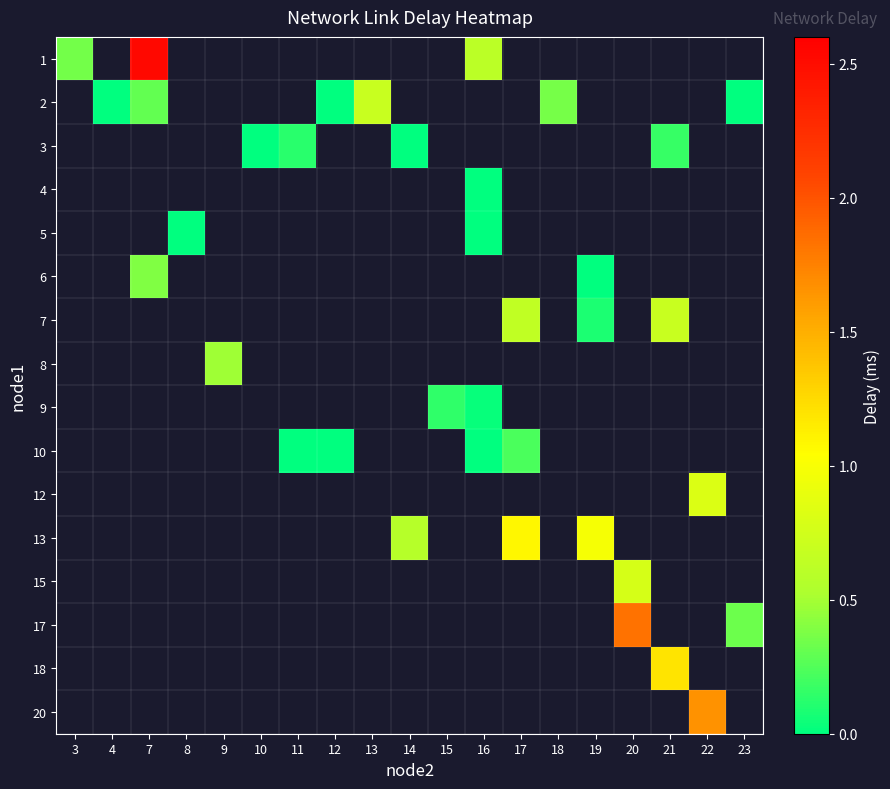

What is the minimum value for 1?

0.3